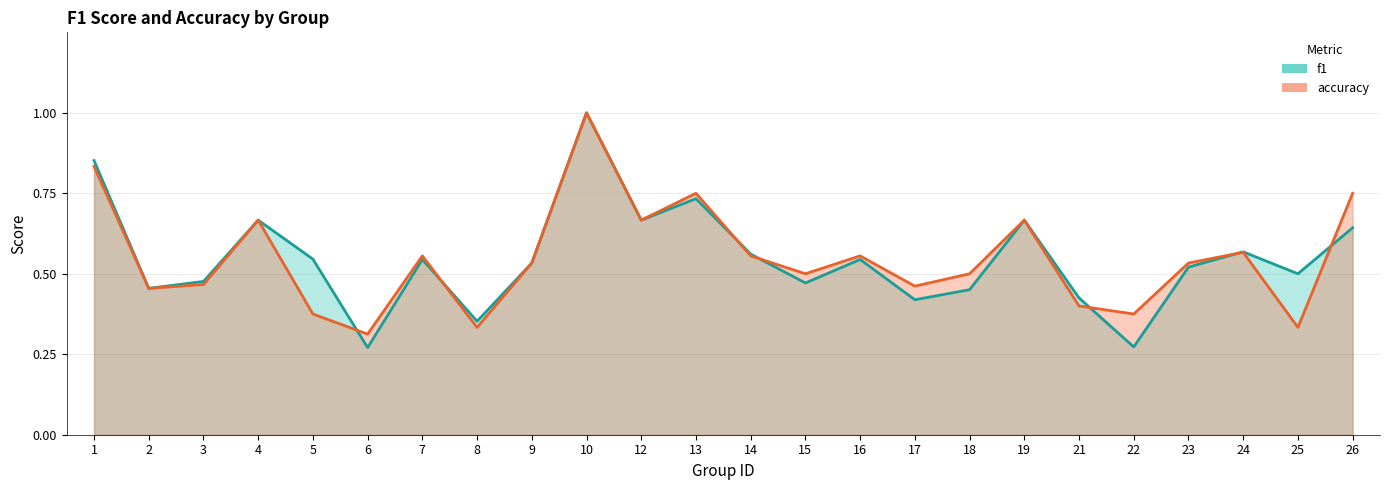

How many lines are shown in the chart?

2